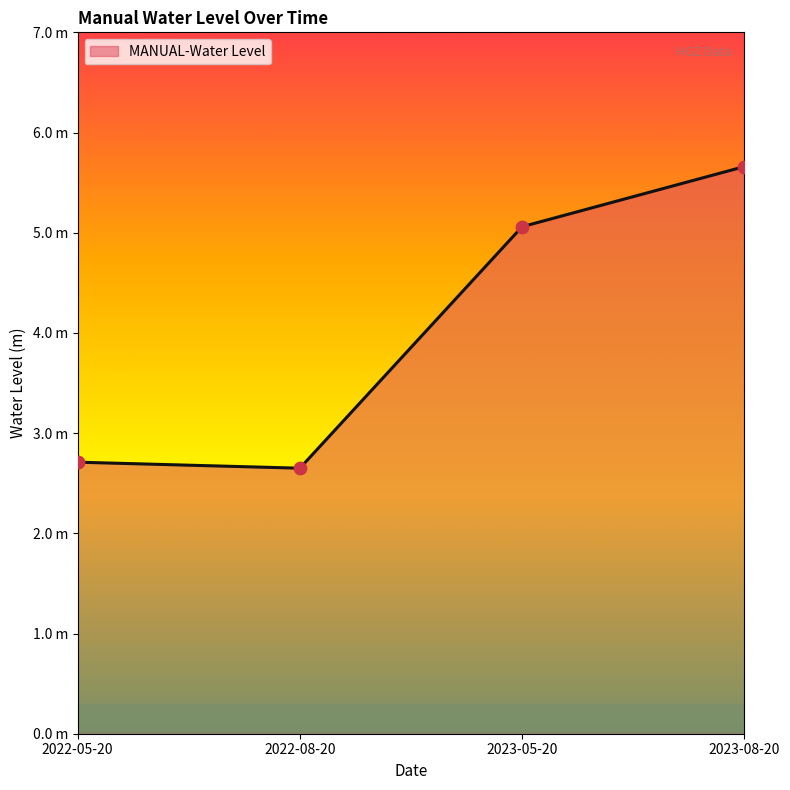

Which has a higher value, 2022-05-20 or 2023-08-20?

2023-08-20